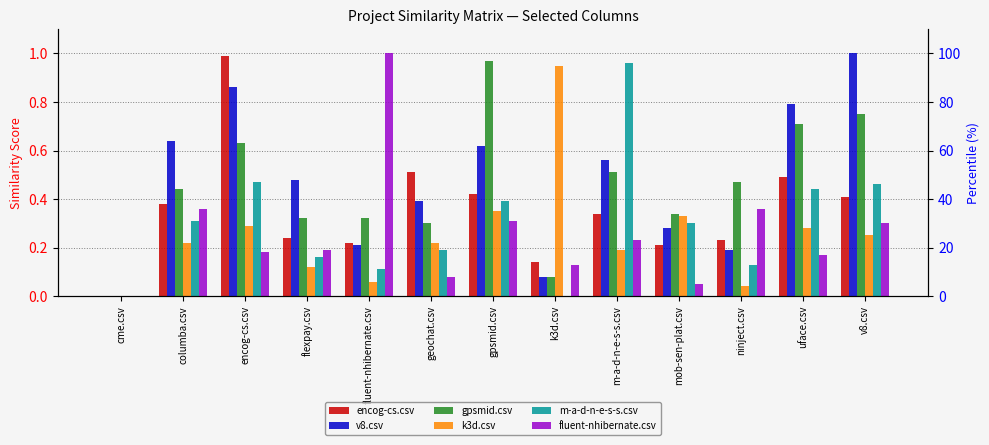

What is the average value of the fluent-nhibernate.csv series?

0.3